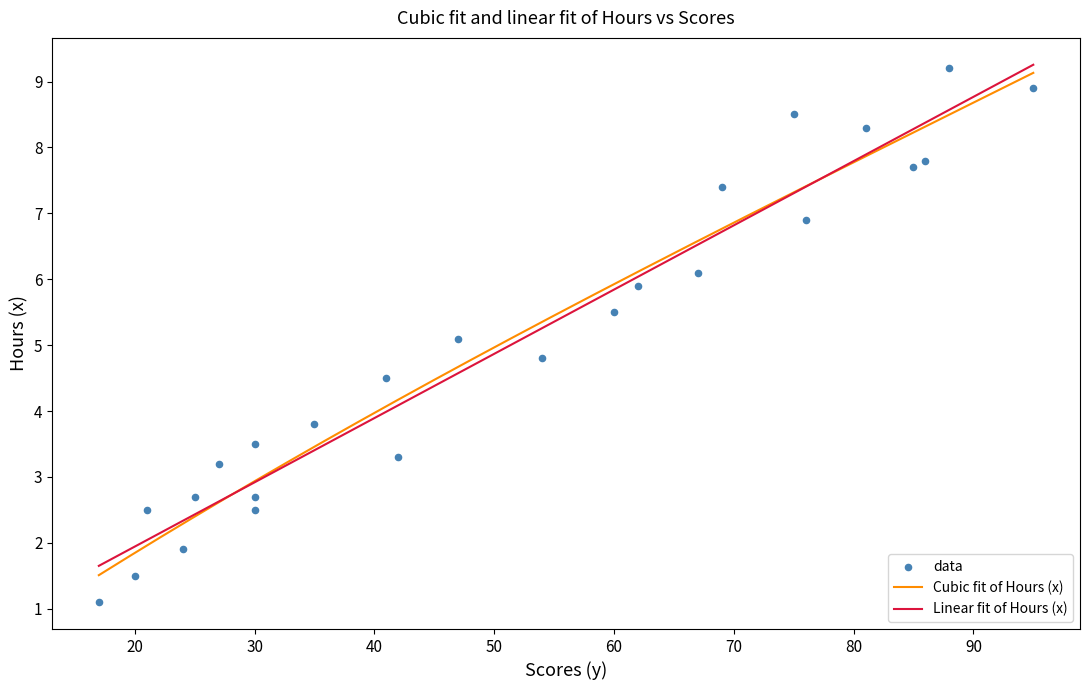

Between 6.9 and 5.9, which is larger?

6.9